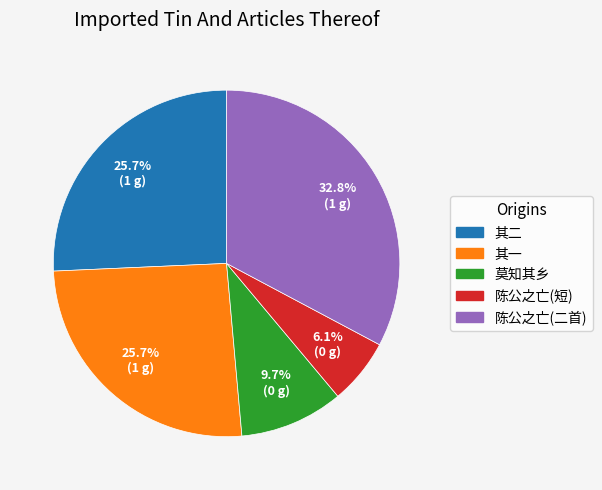

Is there any slice that represents more than half of the pie?

No